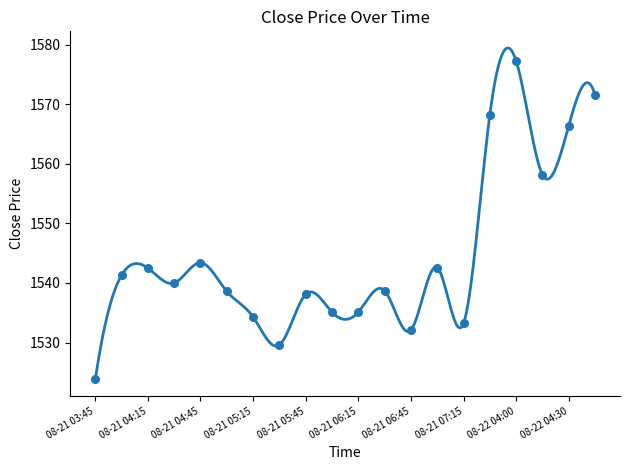

Which has a higher value, 2025-08-21 04:30 or 2025-08-21 06:00?

2025-08-21 04:30